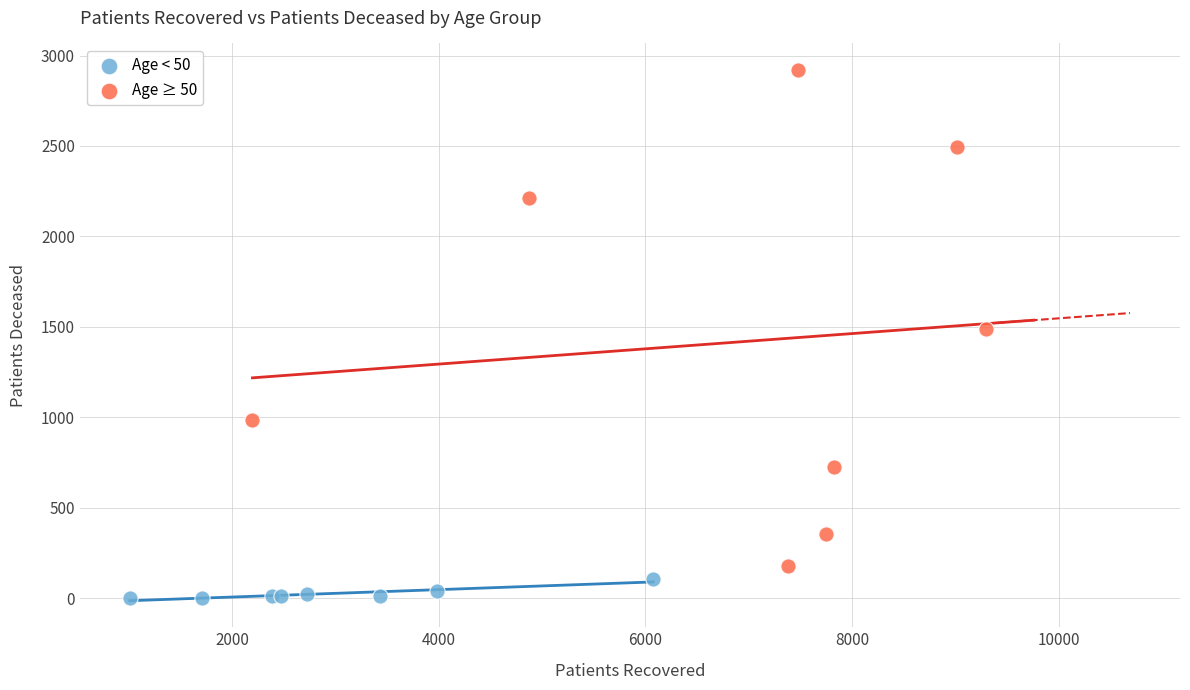

Which series contains the highest Y value?

Age ≥ 50